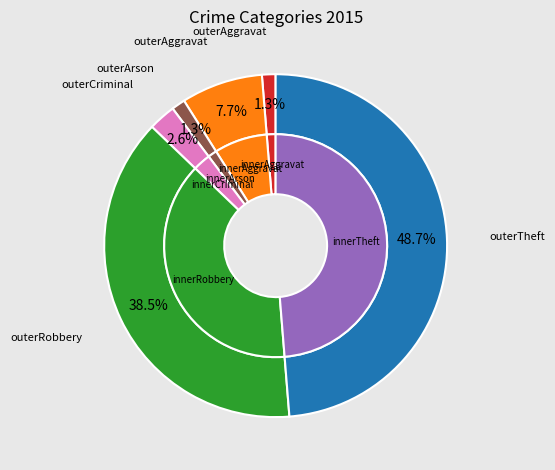

Is it true that Aggravated Battery is 8% of the pie?

True